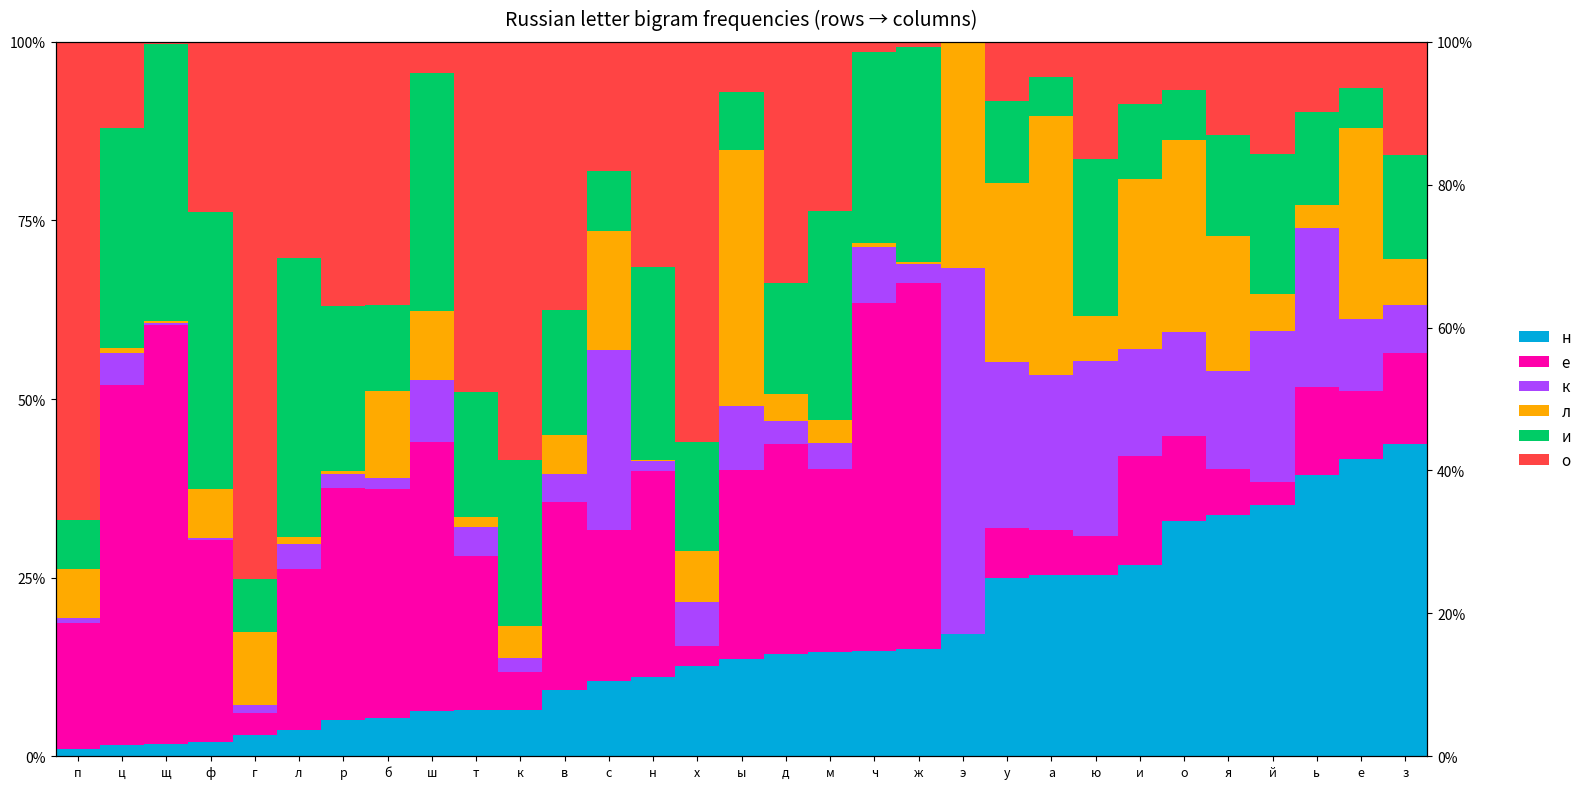

Between г and э, which series saw the biggest shift?

о